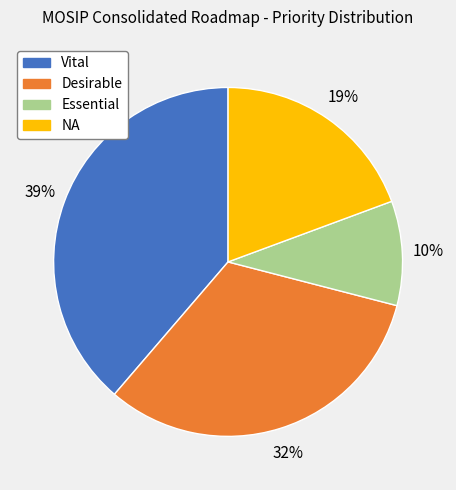

True or false: Essential accounts for 10% of the total.

True